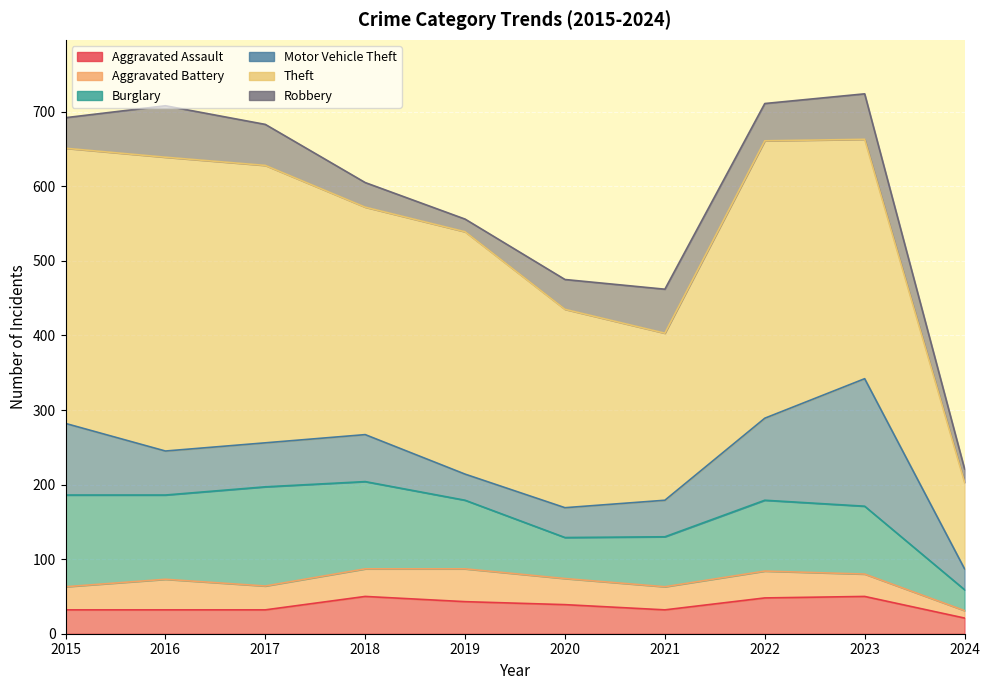

The Aggravated Battery series shows 41 at 2016. True or false?

True